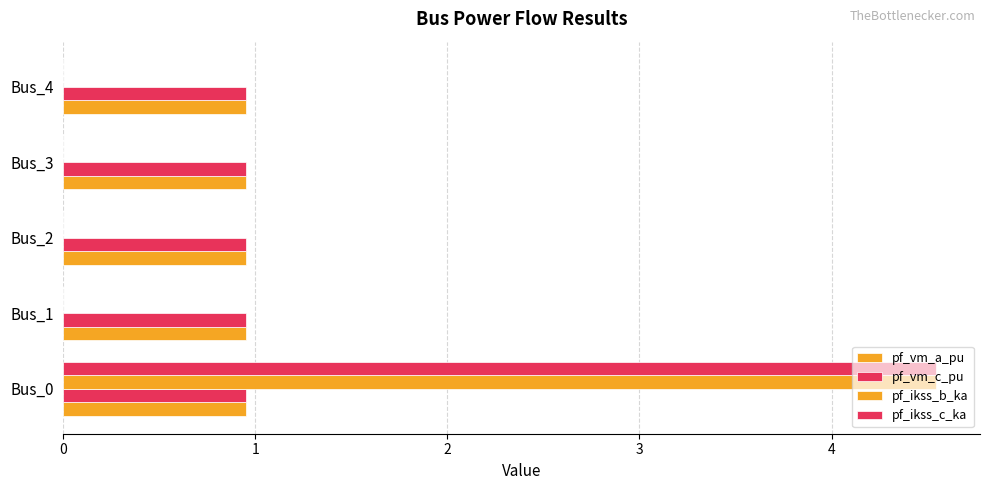

Count the number of categories in the chart.

5